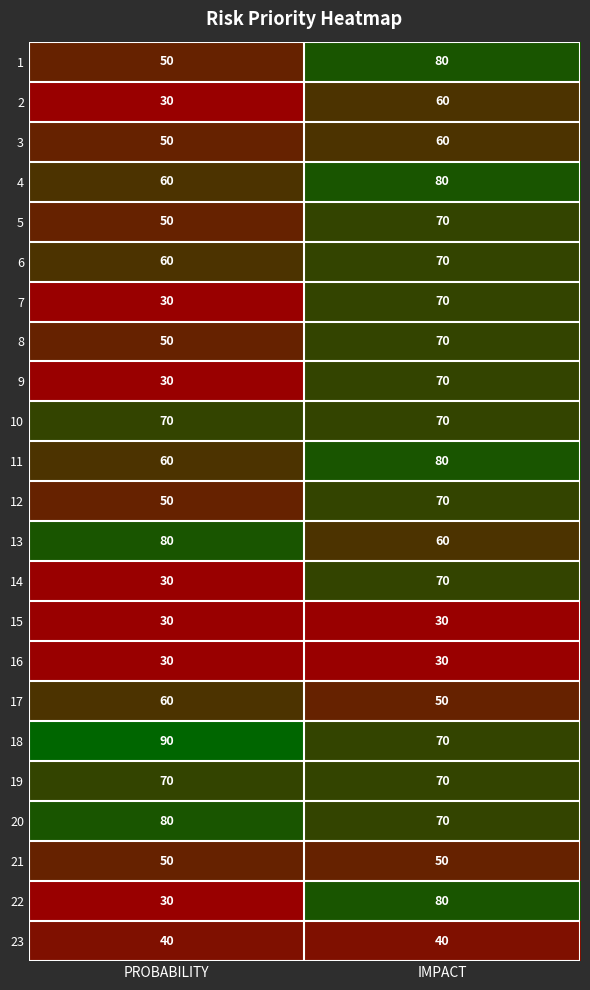

Rank the categories by 8 value from lowest to highest.

PROBABILITY, IMPACT